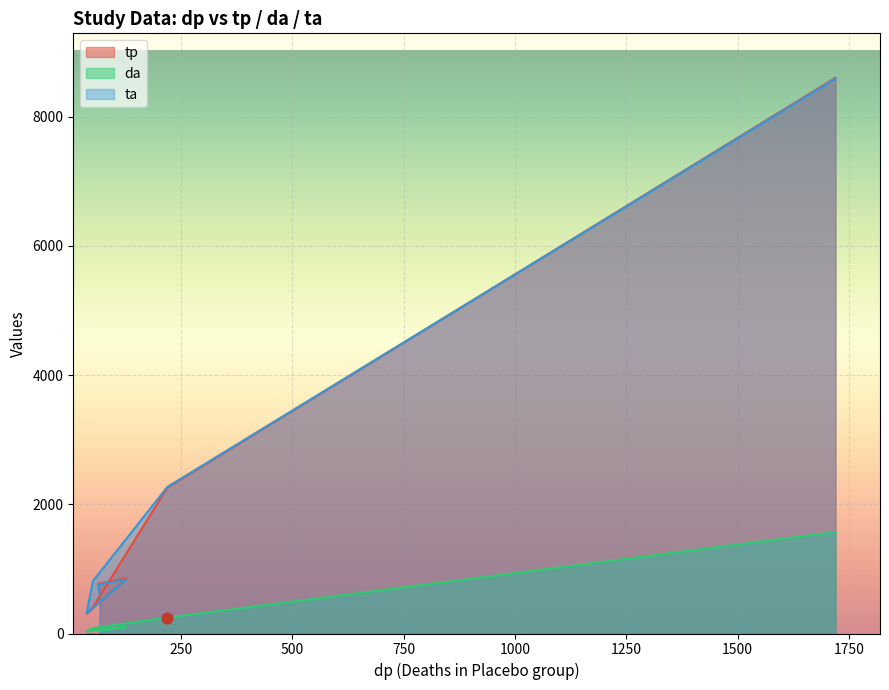

Which series has the largest total across all categories?

ta